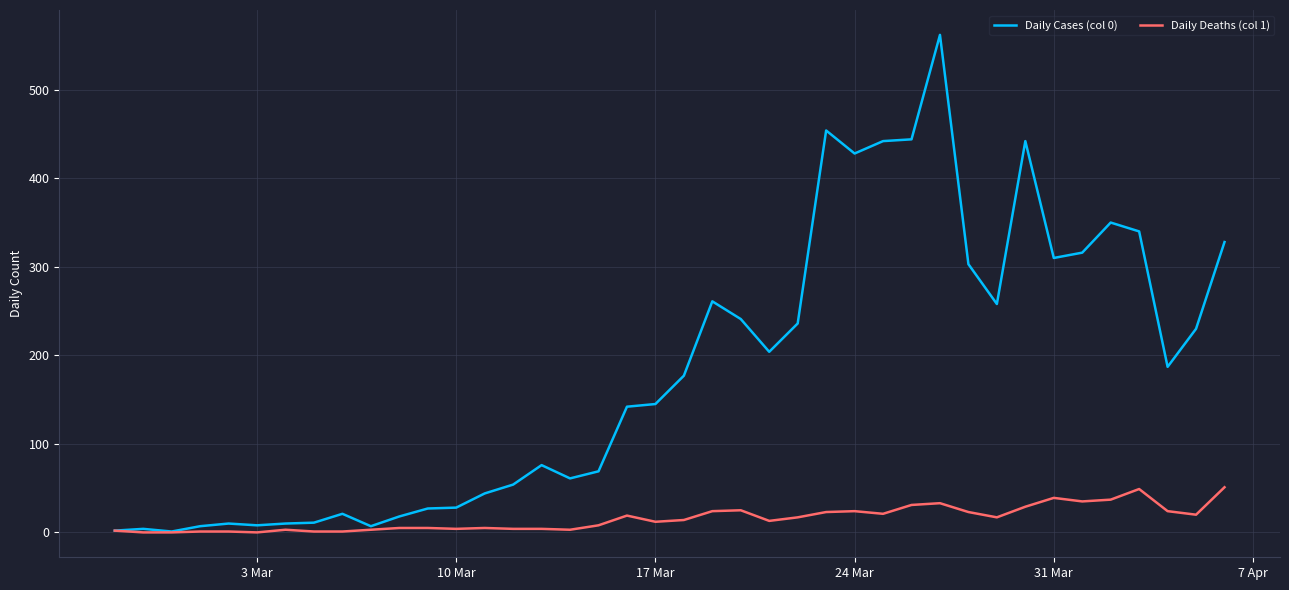

Which series has the widest spread of values?

Daily Cases (col 0)